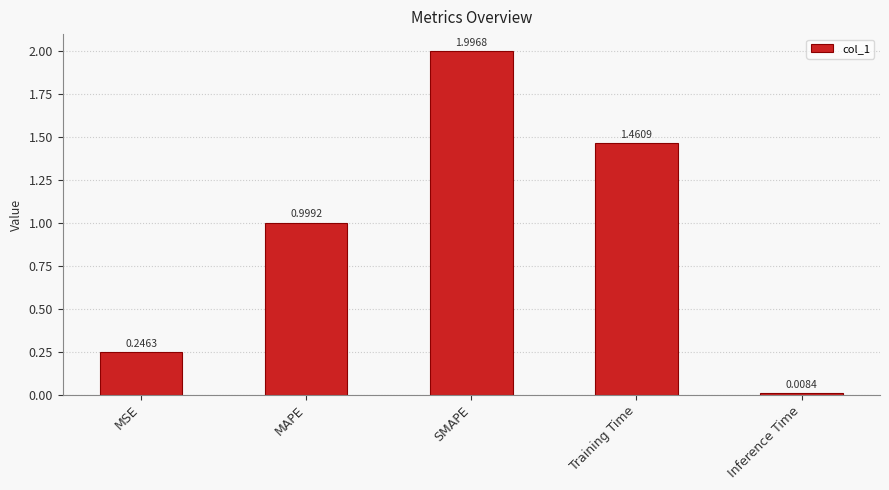

Which has a higher value, MSE or Inference Time?

MSE